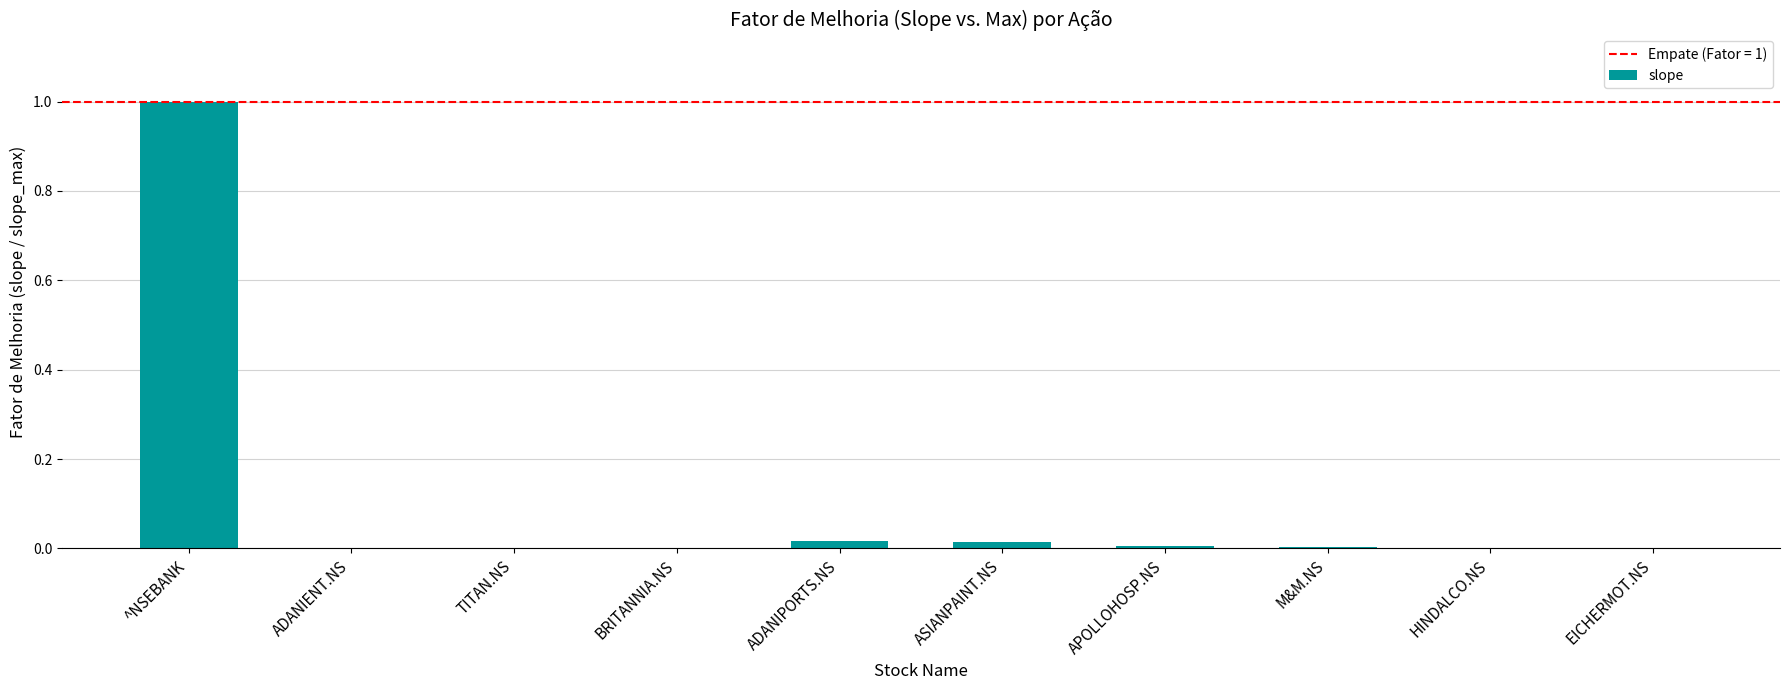

Where does the data first go above 0?

^NSEBANK